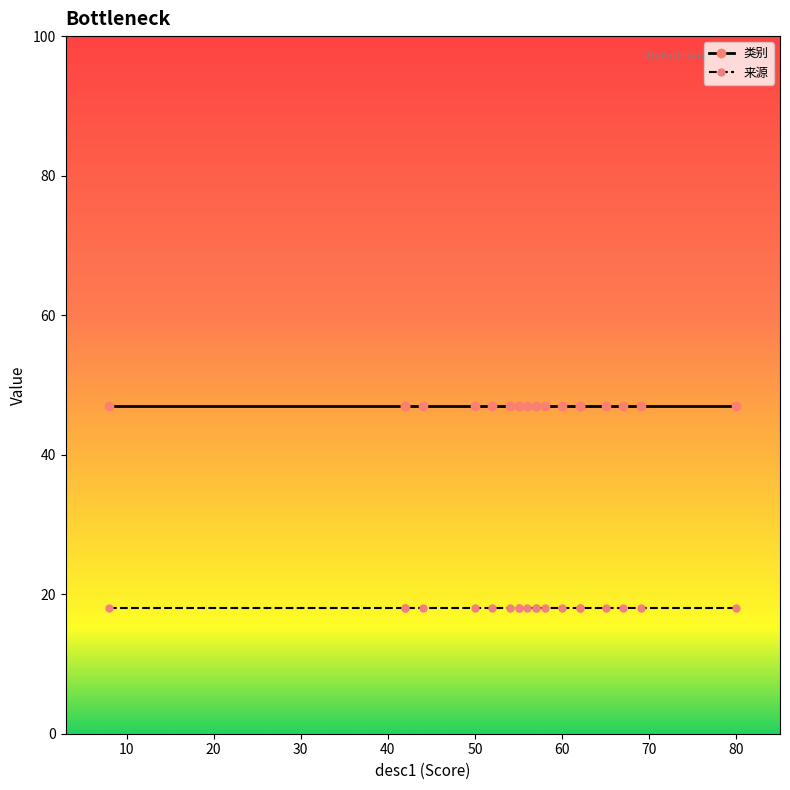

Reading right to left, transcribe all the data shown in this chart.

类别: 47	47	47	47	47	47	47	47	47	47	47	47	47	47	47	47	47	47	47	47
来源: 18	18	18	18	18	18	18	18	18	18	18	18	18	18	18	18	18	18	18	18